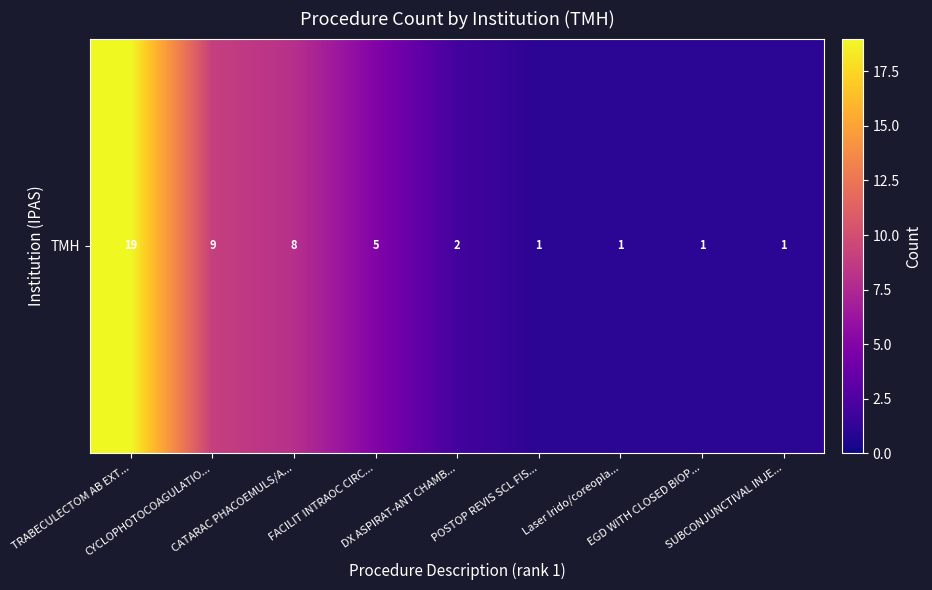

Rank the categories by value from highest to lowest.

TRABECULECTOM AB EXT..., CYCLOPHOTOCOAGULATIO..., CATARAC PHACOEMULS/A..., FACILIT INTRAOC CIRC..., DX ASPIRAT-ANT CHAMB..., POSTOP REVIS SCL FIS..., Laser Irido/coreopla..., EGD WITH CLOSED BIOP..., SUBCONJUNCTIVAL INJE...